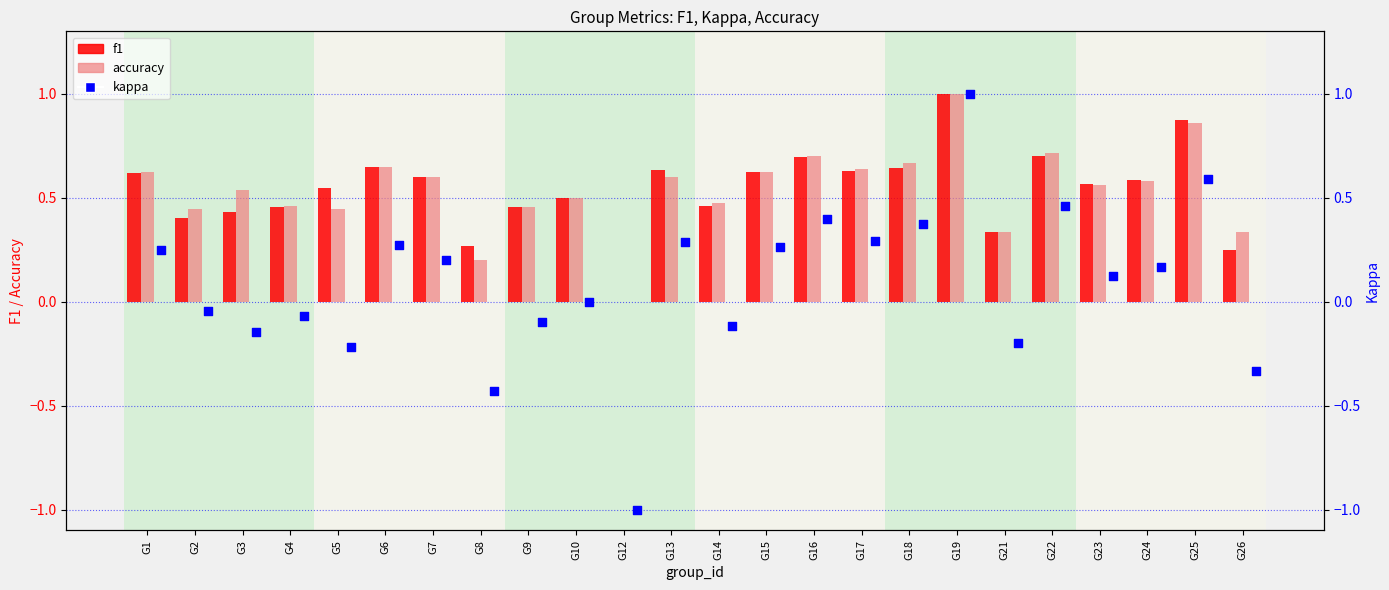

Which series has the largest Y range (max minus min)?

kappa